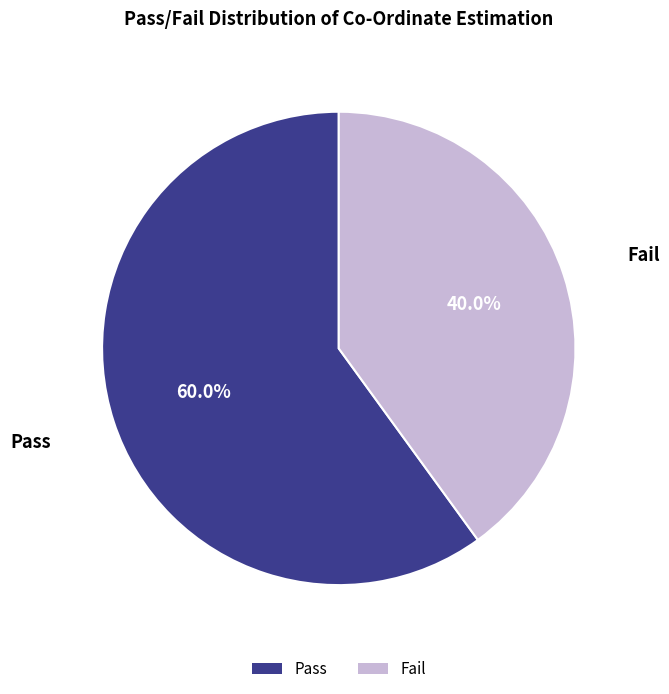

Which slice is the largest?

Pass